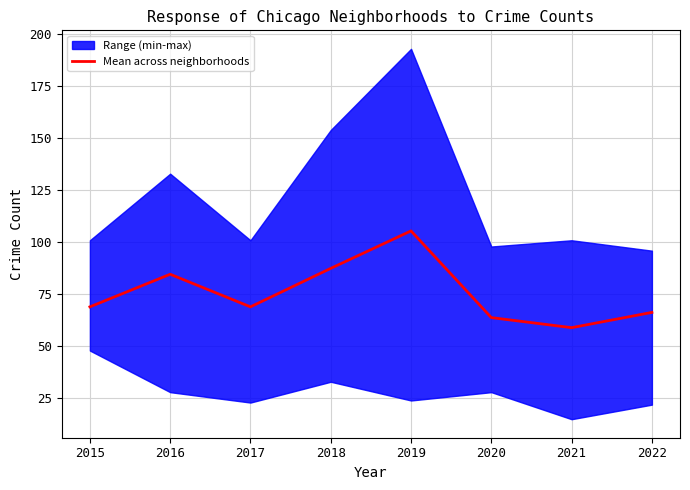

The Mean across neighborhoods series shows 19.3 at 2016. True or false?

False